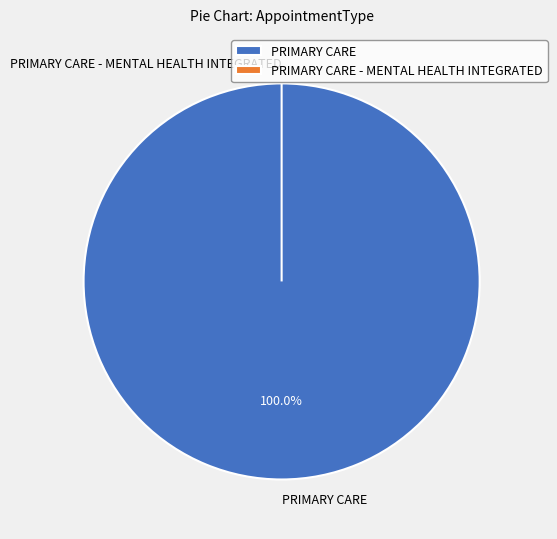

Is it true that PRIMARY CARE - MENTAL HEALTH INTEGRATED is 0% of the pie?

True